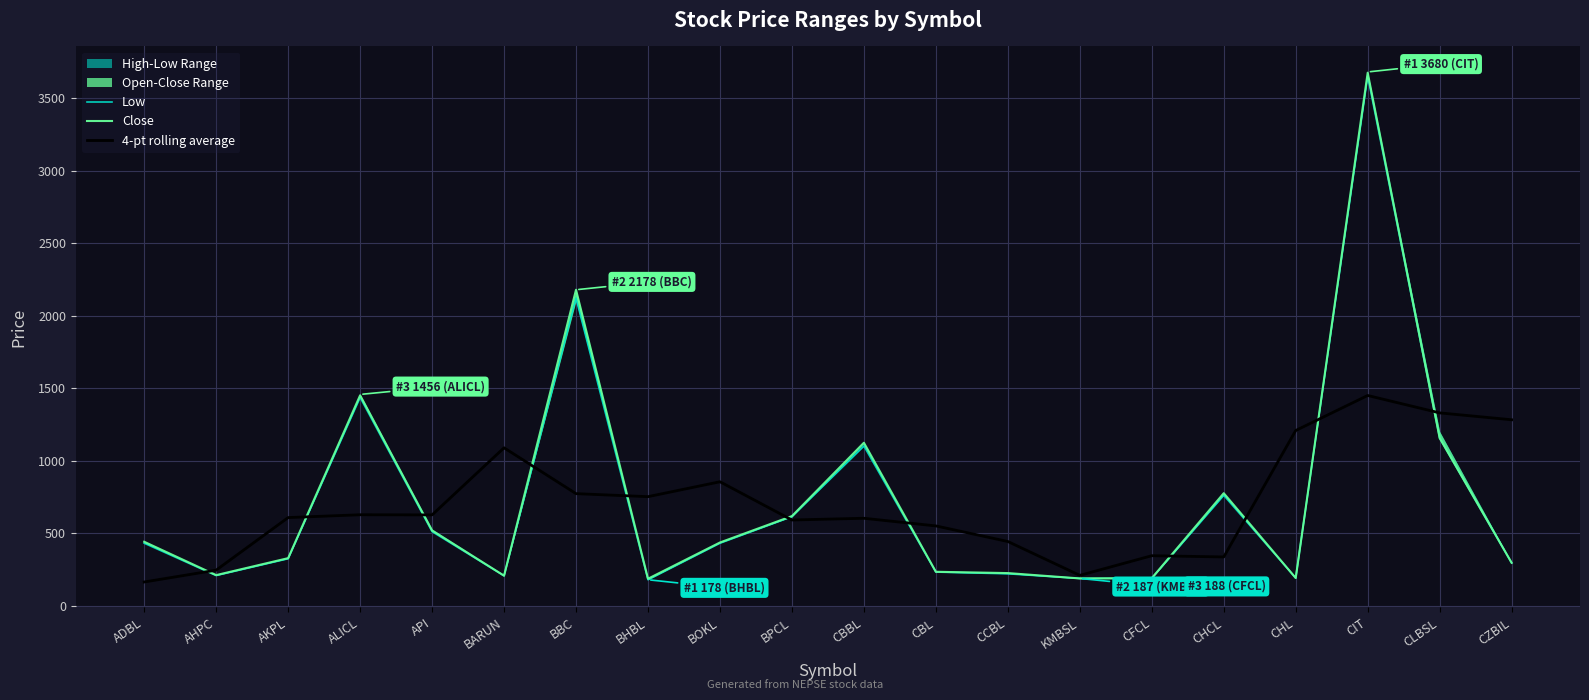

Rank the series at BBC from lowest to highest value.

4-pt rolling average, Low, Close